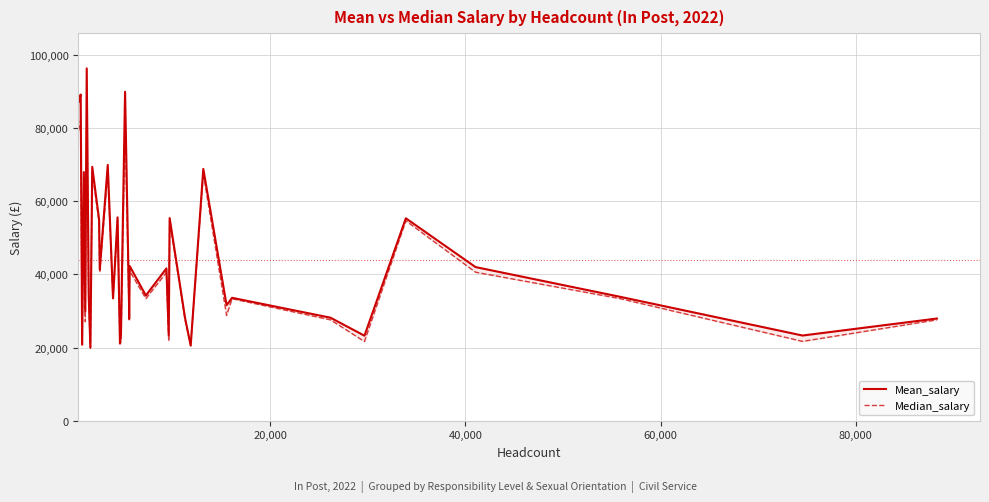

How many values in the Median_salary series are below 33370?

18